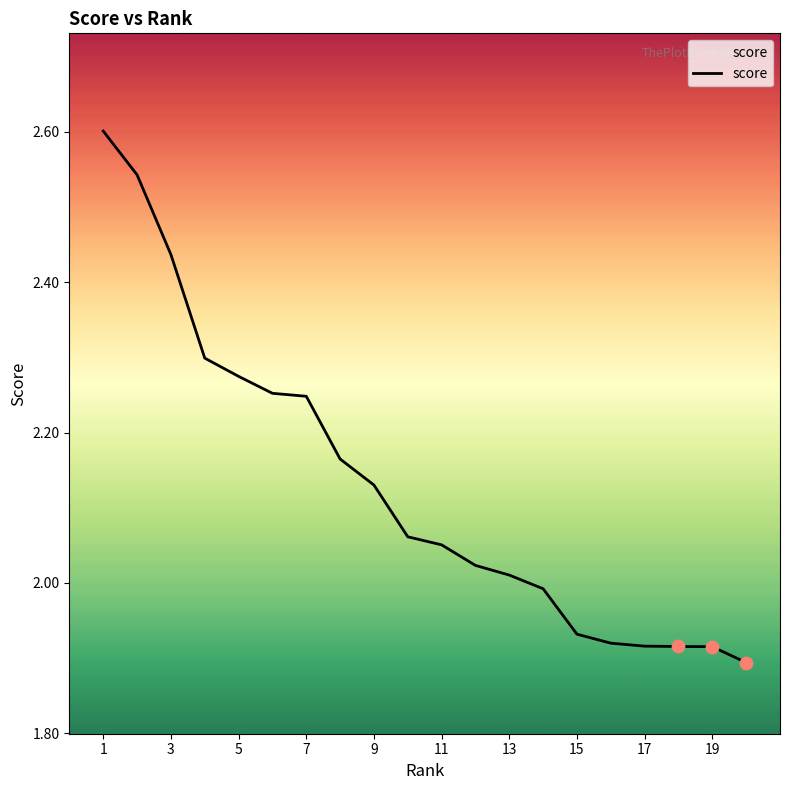

What is the difference between the maximum and minimum values?

0.7